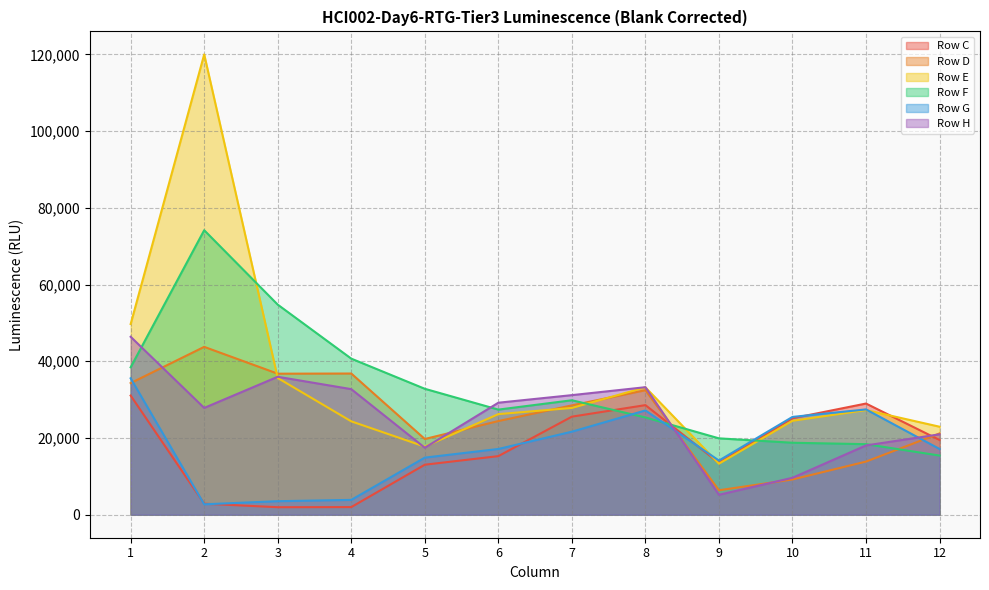

What is the difference between the maximum and minimum values in the Row F series?

58747